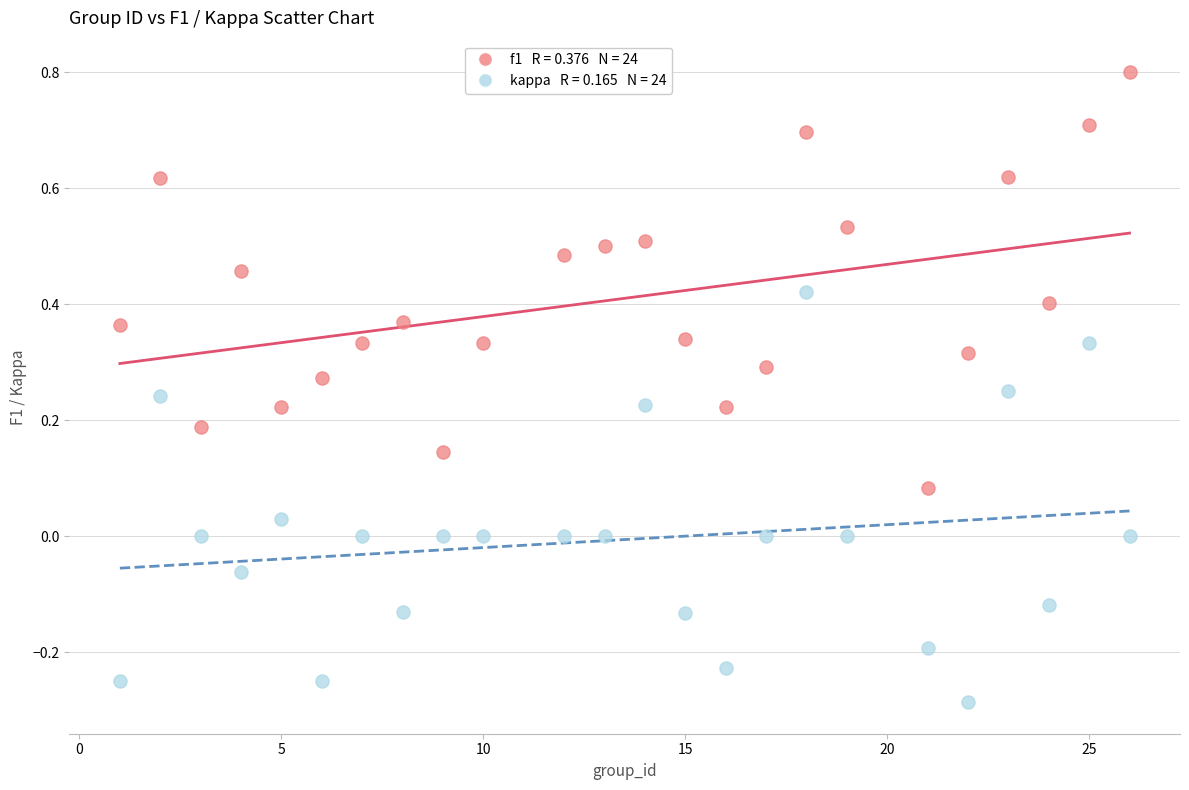

Across all data points, what is the range of Y values (max minus min)?

1.1